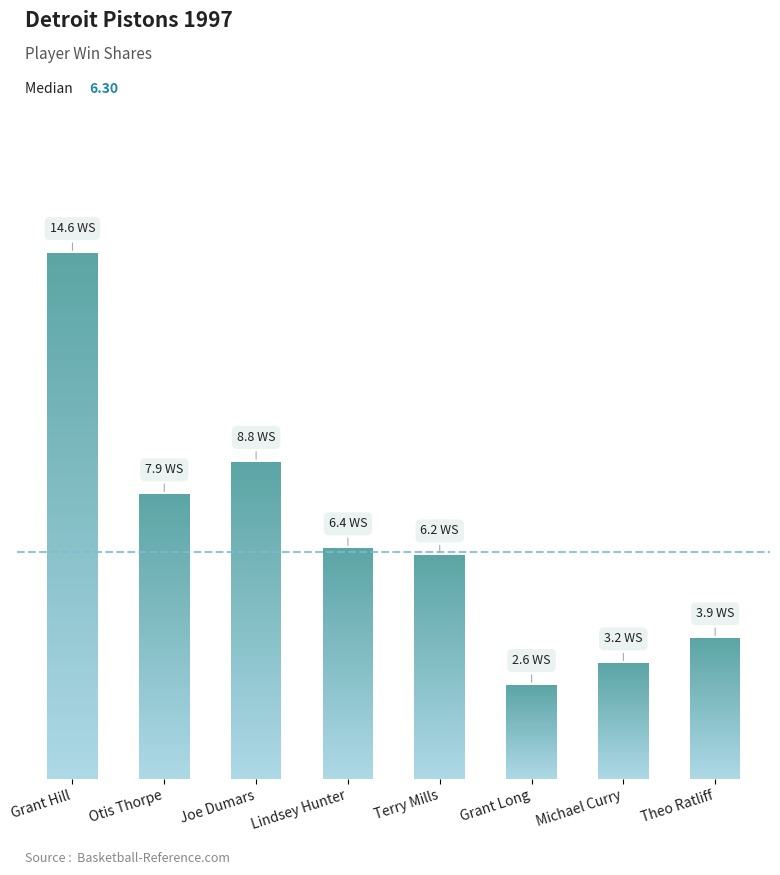

The chart shows a value of 5.1 at Theo Ratliff. True or false?

False